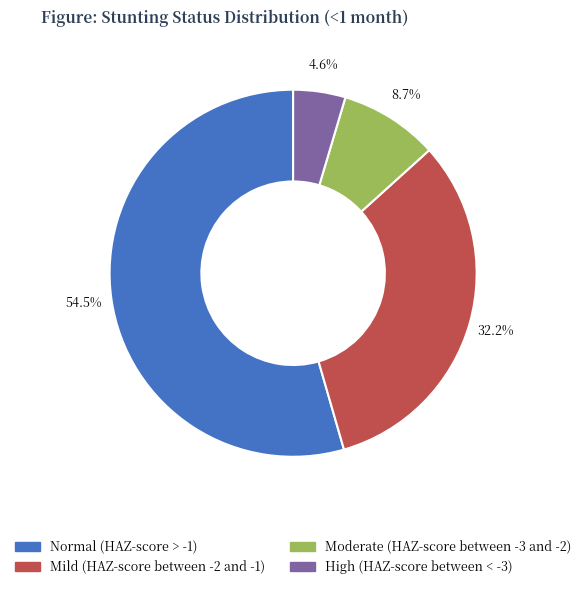

Which has a higher value, Moderate (HAZ-score between -3 and -2) or Mild (HAZ-score between -2 and -1)?

Mild (HAZ-score between -2 and -1)